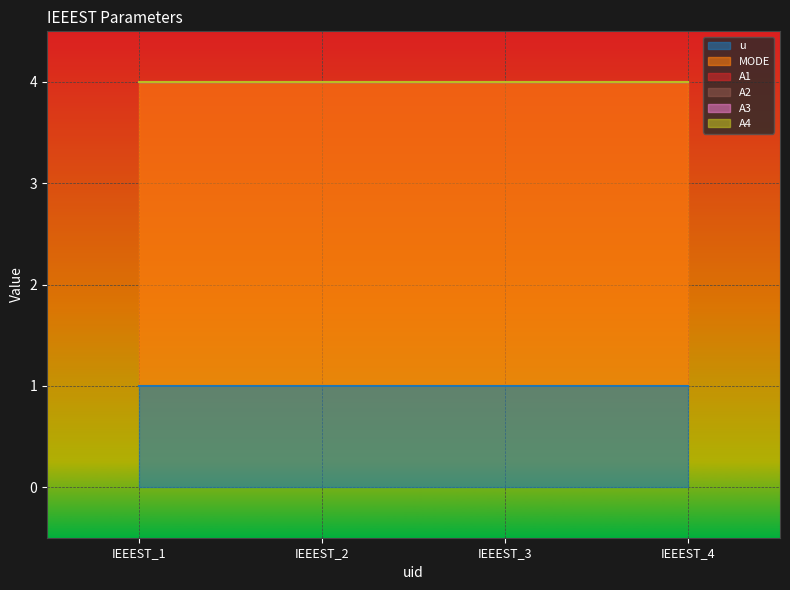

True or false: A2 and u cross at least once.

False